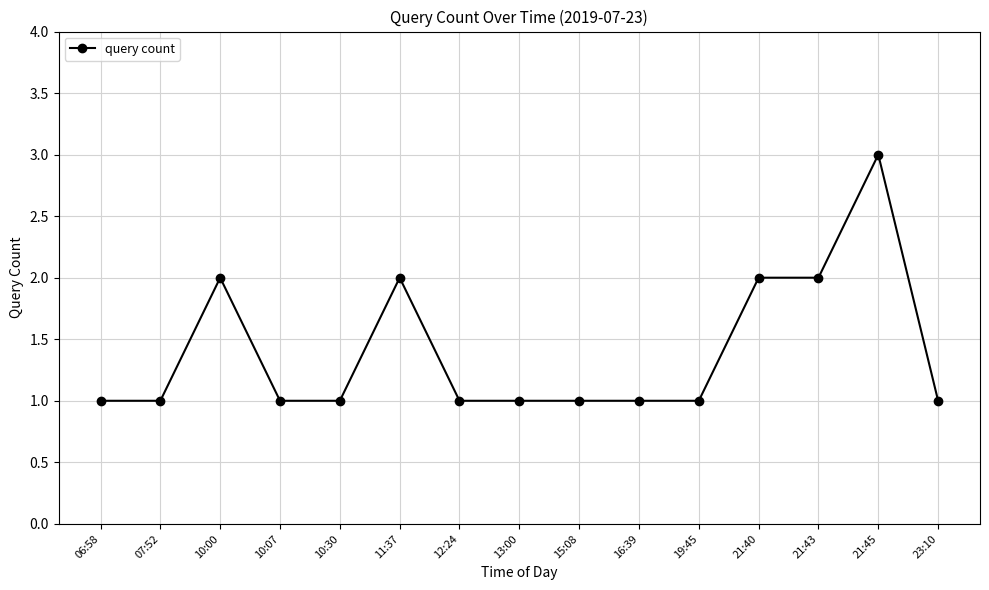

What is the ratio of the value at 23:10 to the value at 10:07?

1.0